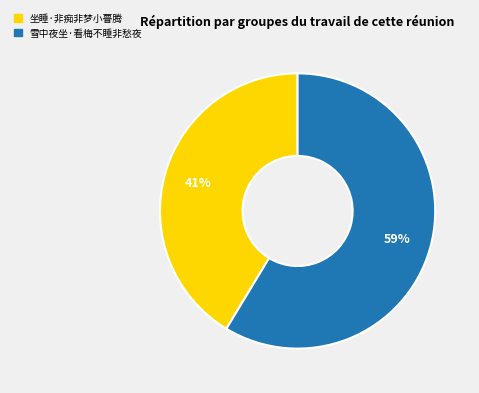

To the nearest percent, what percentage of the pie is 坐睡·非痴非梦小瞢腾?

41%